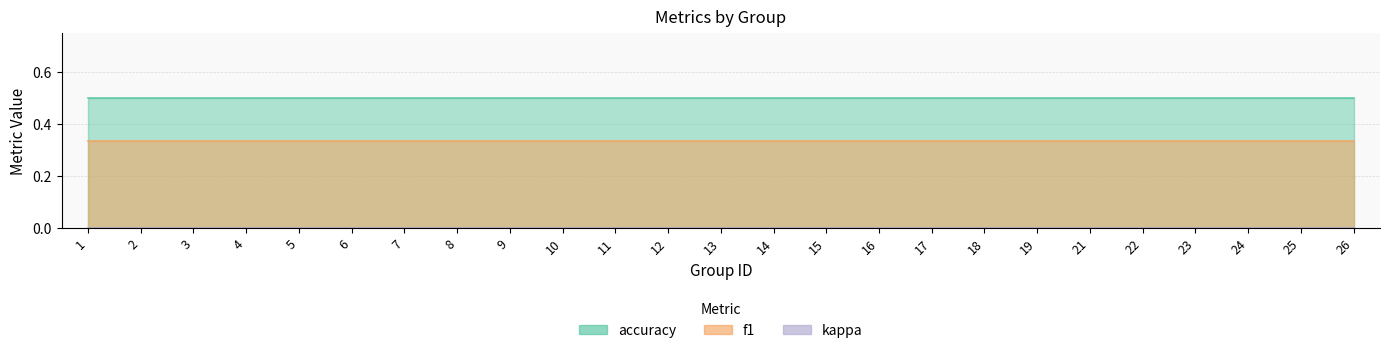

Is it true that accuracy equals 0.5 at 16?

True